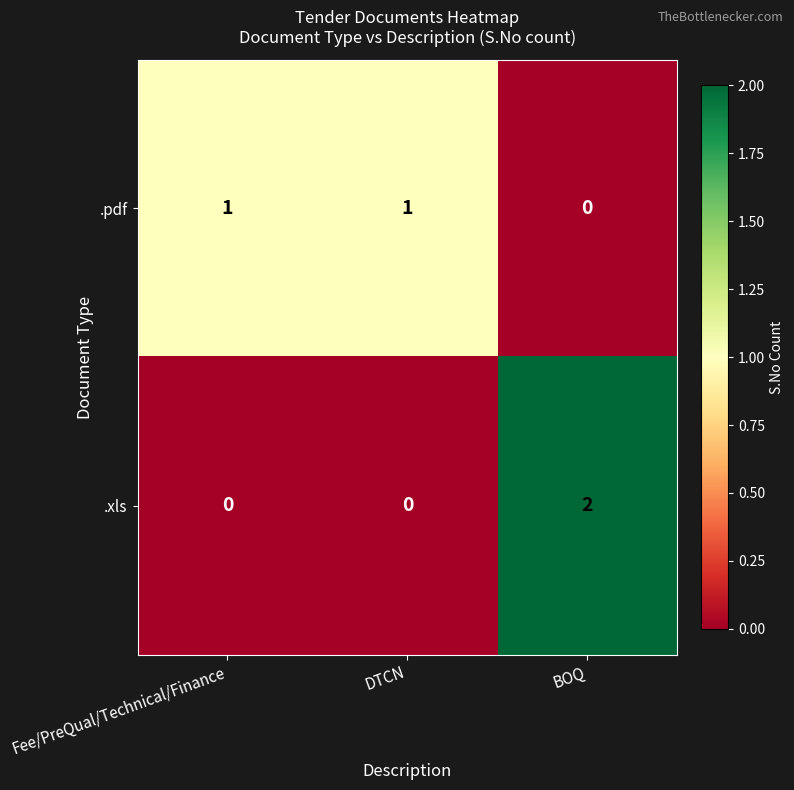

At how many categories does at least one series exceed 0?

3